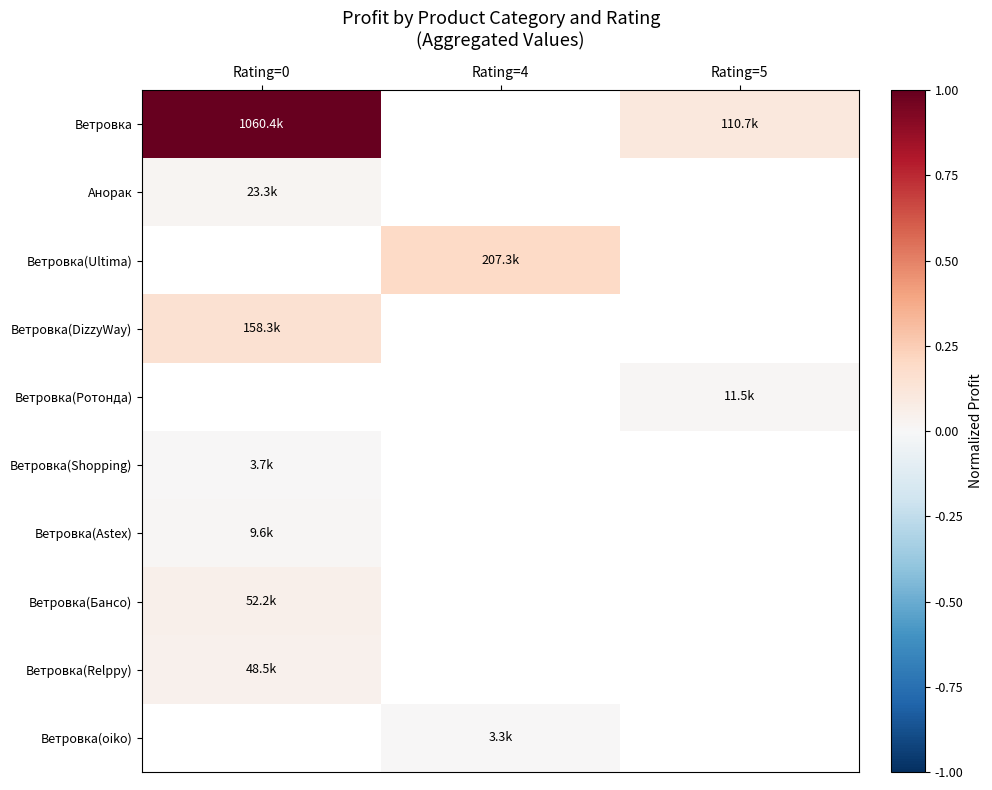

Is the value of Ветровка(Shopping) at Rating=0 greater than the value of Ветровка(Relppy) at Rating=5?

No